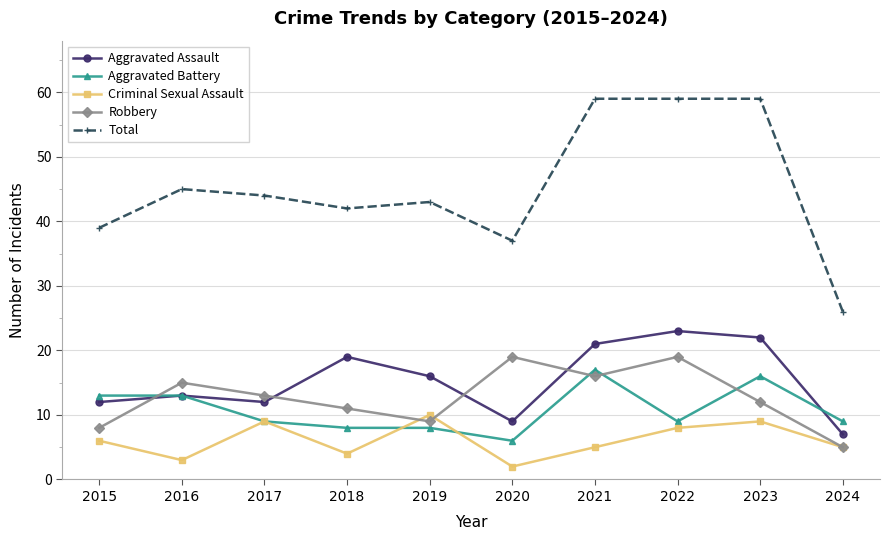

Count the Criminal Sexual Assault values in the range 4 to 9.

7